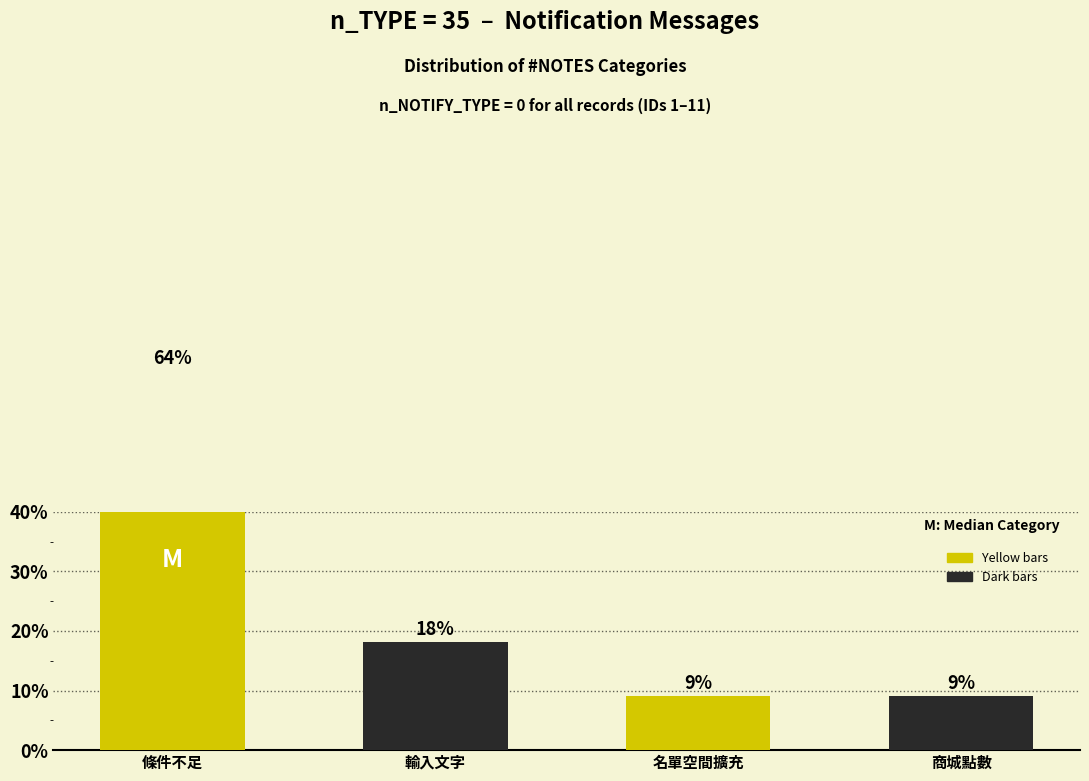

Rank the categories by value from lowest to highest.

名單空間擴充, 商城點數, 輸入文字, 條件不足